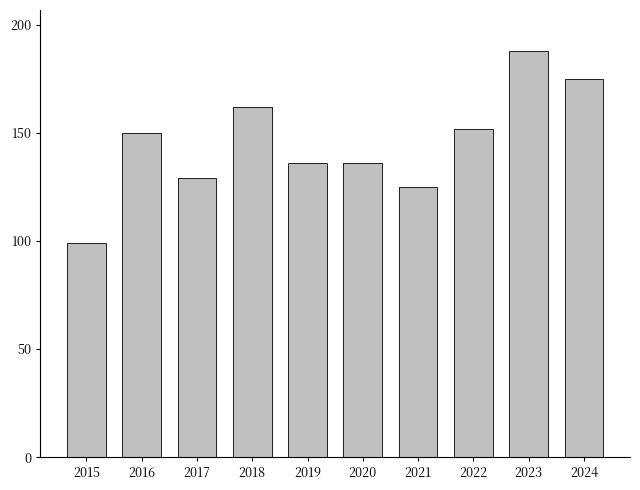

The chart shows a value of 162 at 2018. True or false?

True